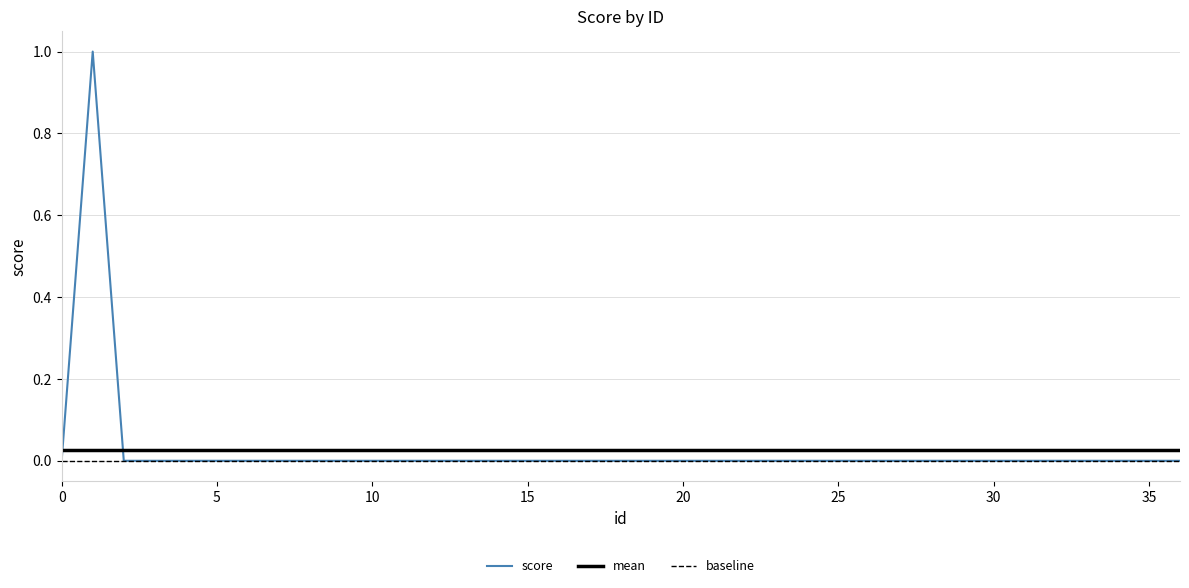

How many data points does each series have?

37